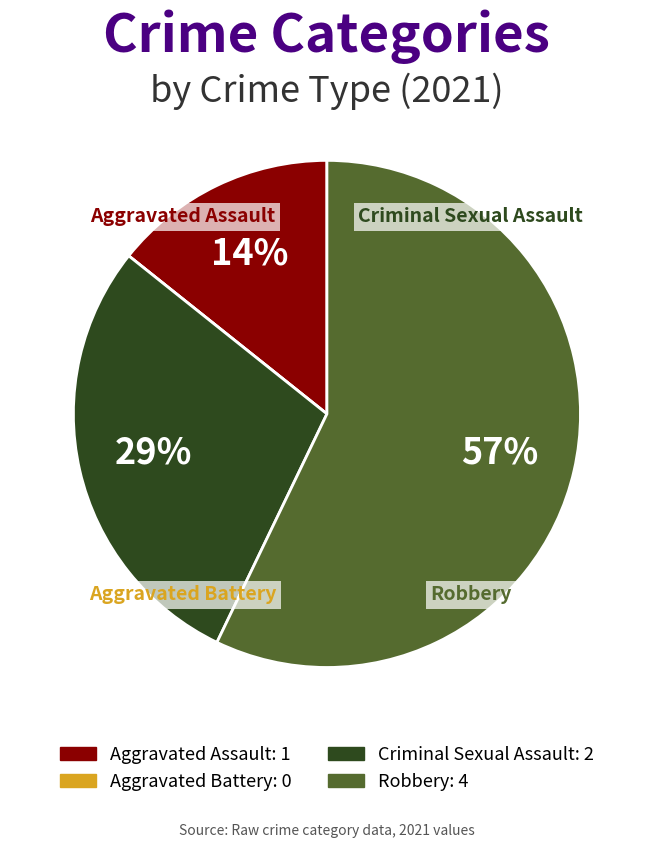

True or false: Criminal Sexual Assault accounts for 29% of the total.

True